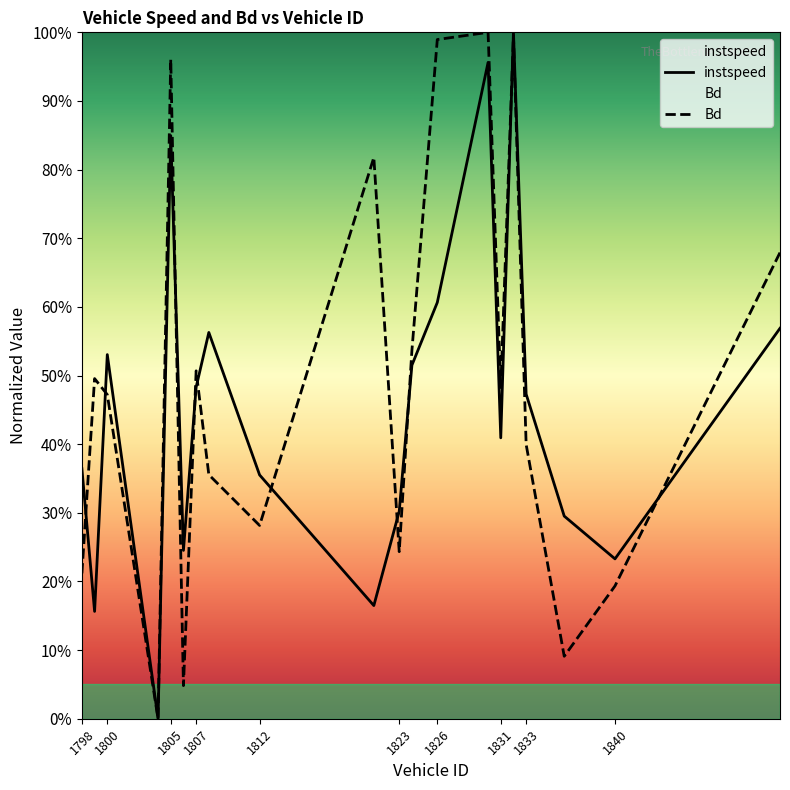

What is the value of the instspeed point at the 14th from the left?

1.0